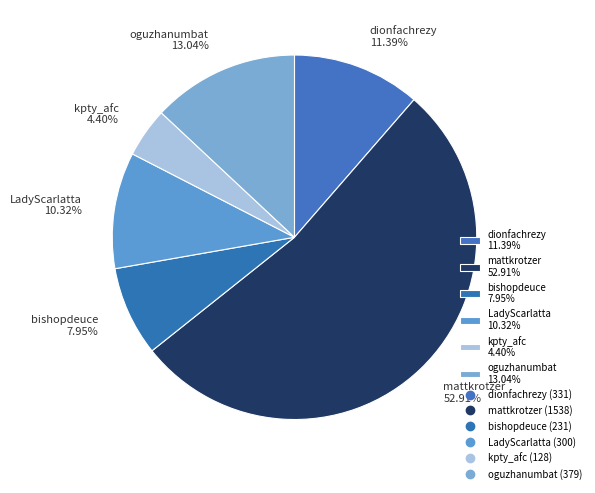

Does LadyScarlatta represent more than half of the total?

No